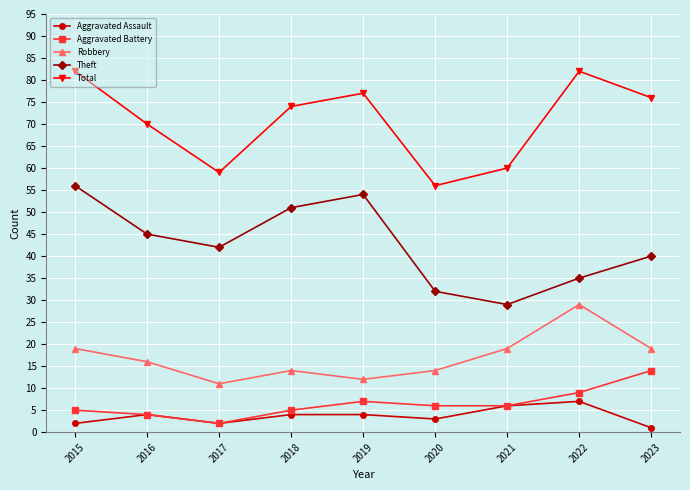

Which series has the largest total across all categories?

Total